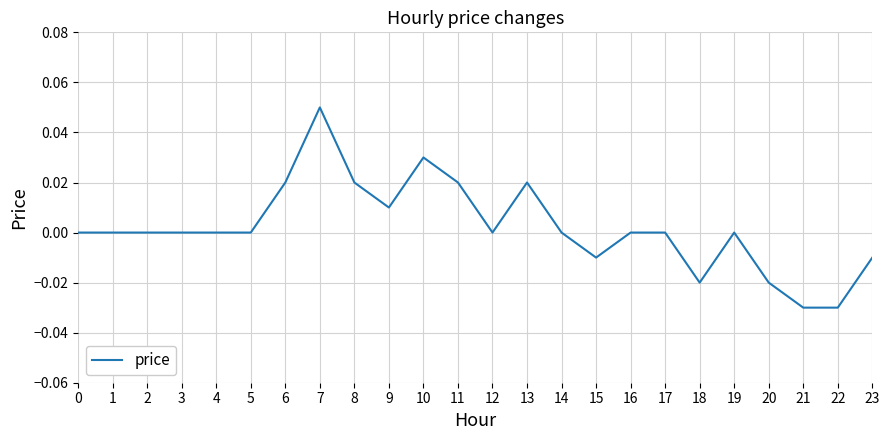

Does the chart display data point markers on the line(s)?

No